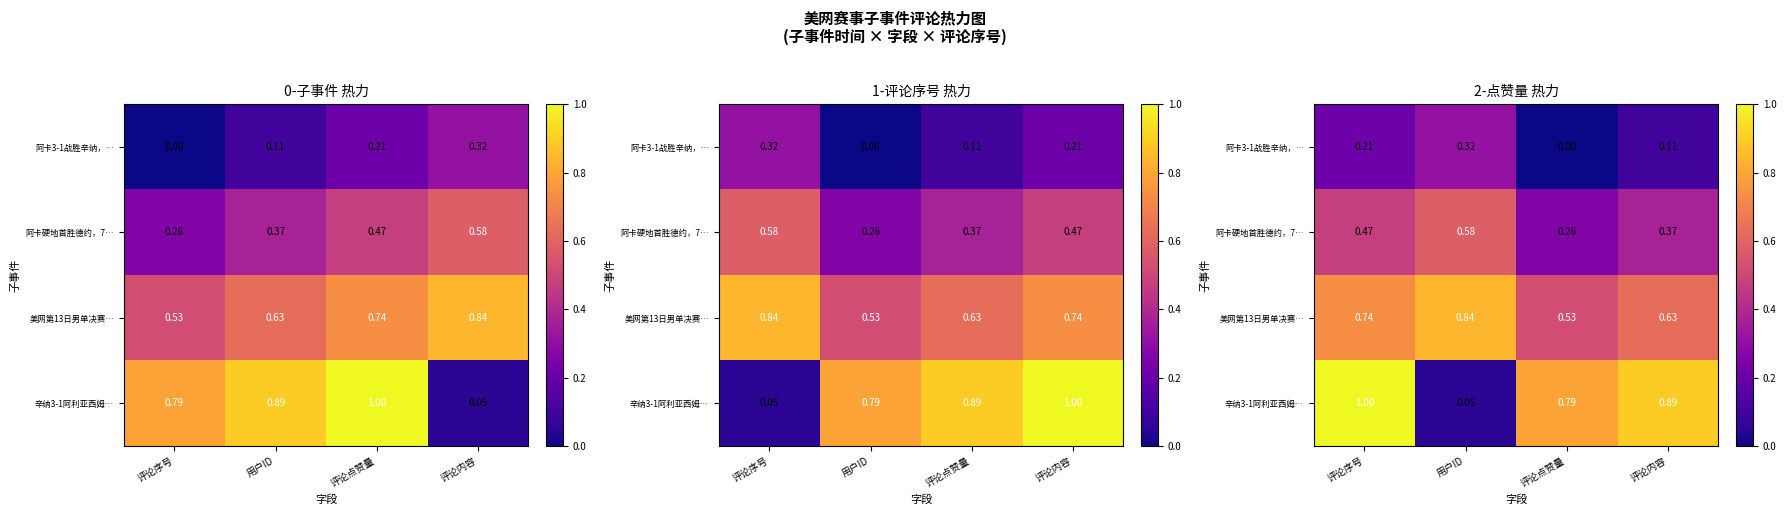

The 美网第13日男单决赛… series shows 1.4 at 用户ID. True or false?

False